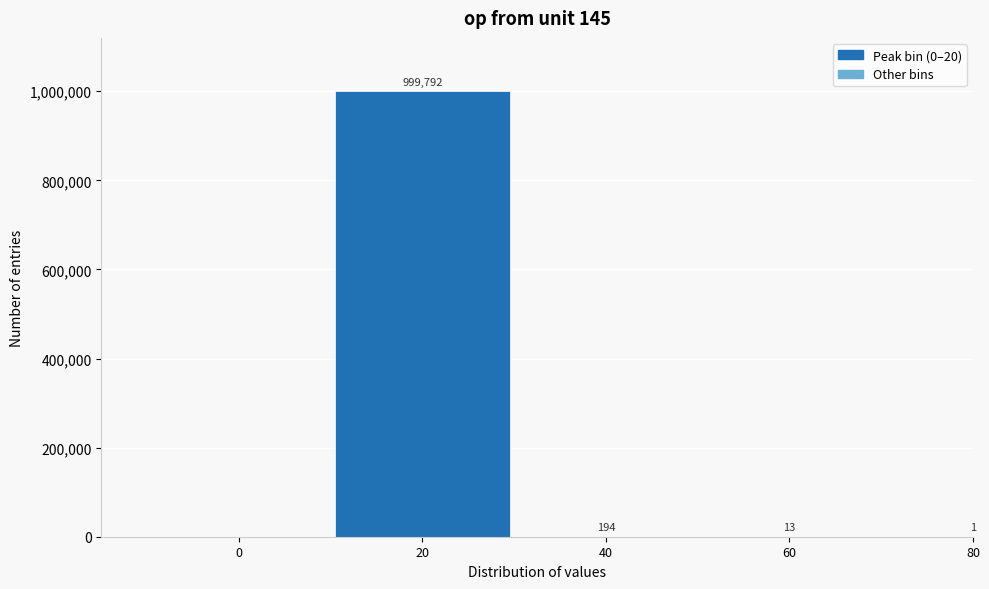

Reading left to right, transcribe all the data shown in this chart.

0=0	20=999792	40=194	60=13	80=1